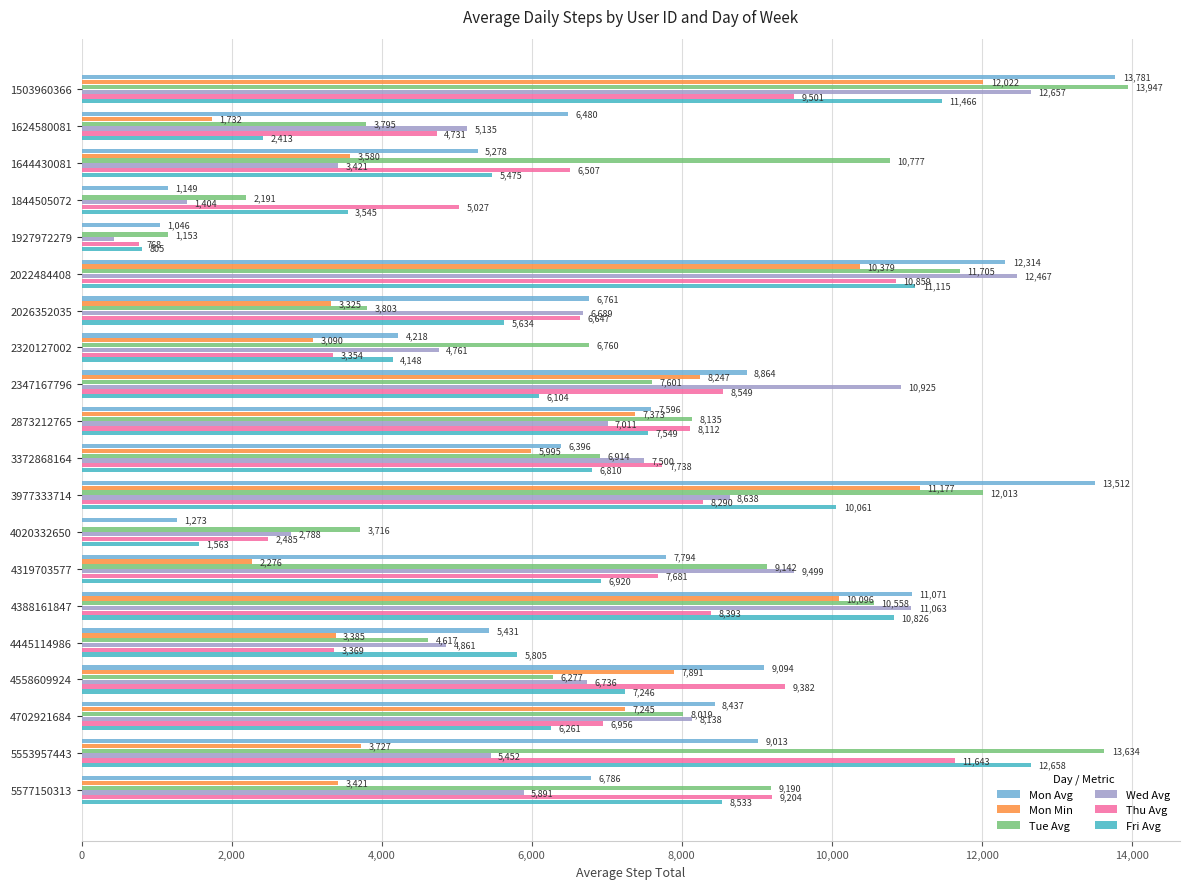

What value does the Thu Avg series have at 2026352035?

6647.0